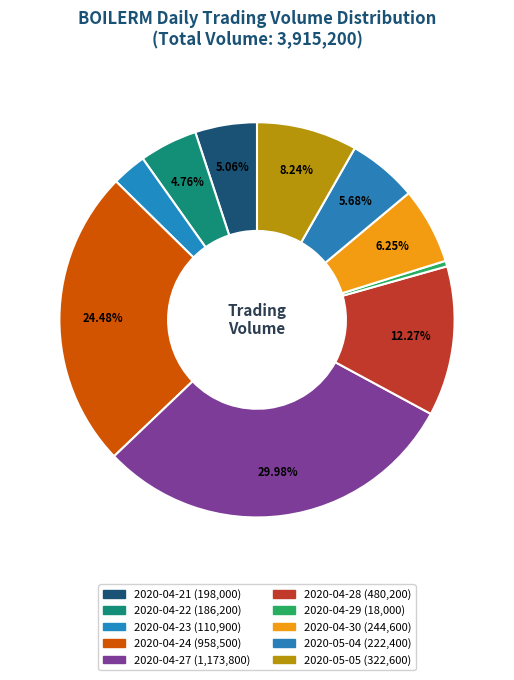

Which slice is the largest?

2020-04-27